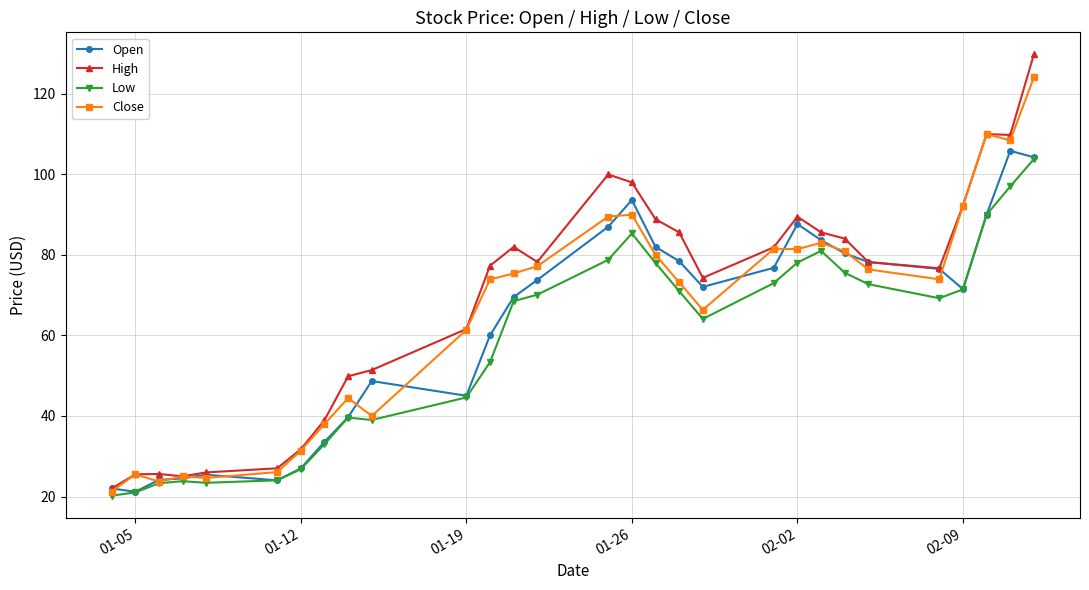

True or false: High has more than 2 interior local peaks.

True